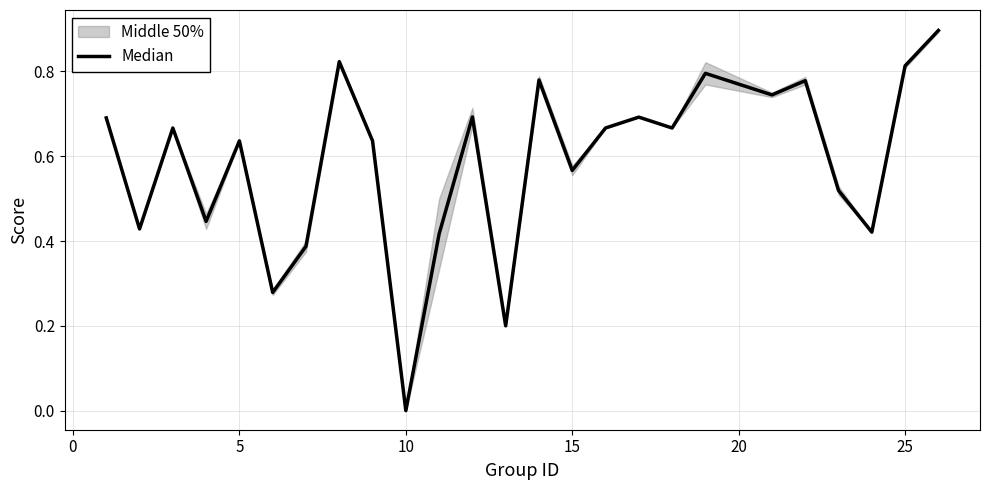

What is the value of the 14th point from the left?

0.8